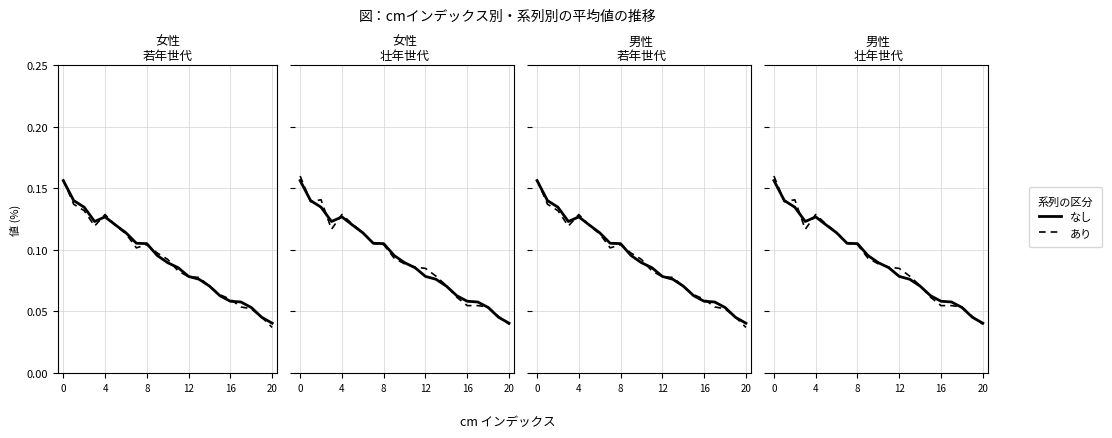

What is the sum of the なし values at 12 and 7?

0.2